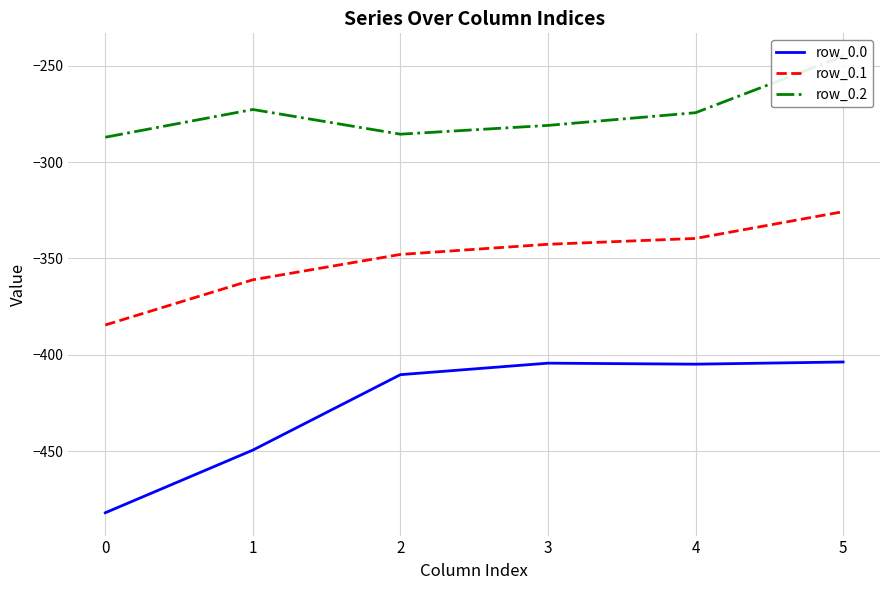

True or false: row_0.1 has more than 2 points higher than both neighbors.

False